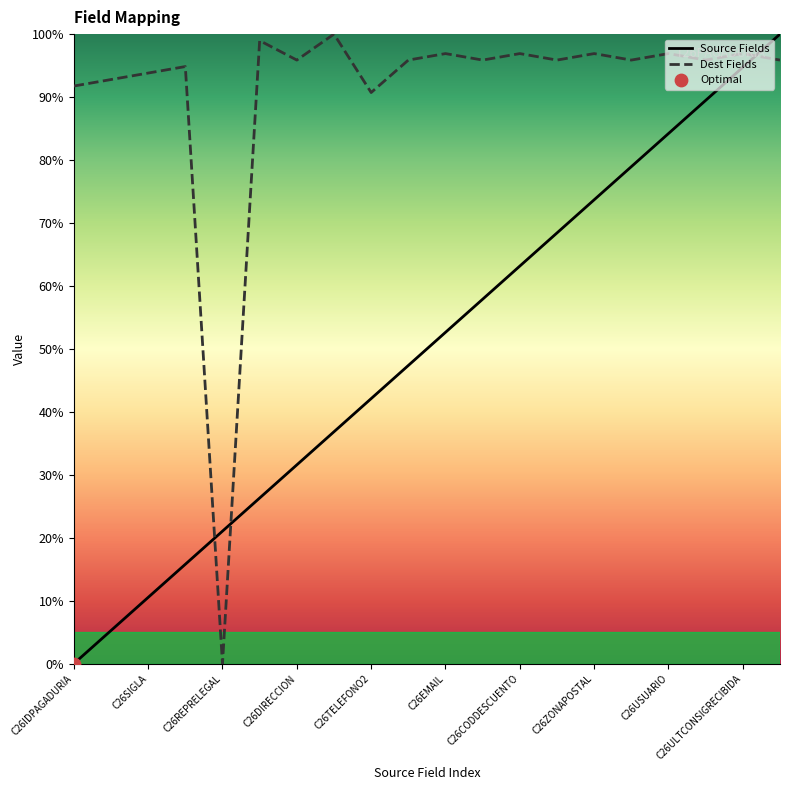

Which series has the widest spread of Y values?

Source Fields